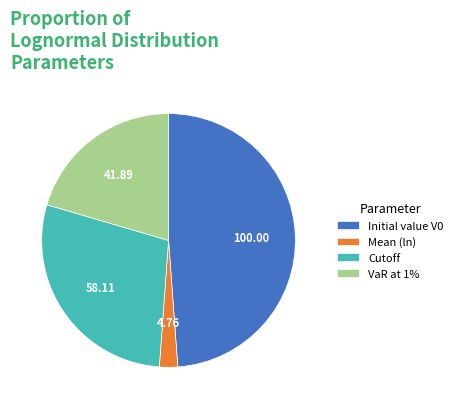

The Mean (ln) slice represents 2% of the pie. True or false?

True